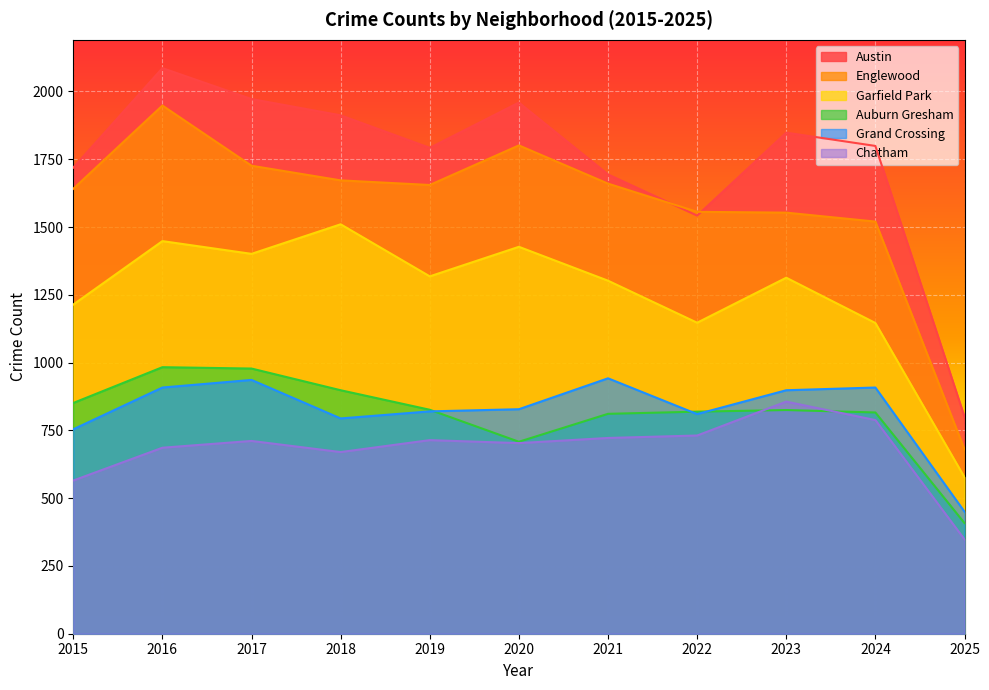

True or false: Englewood and Chatham cross at least once.

False